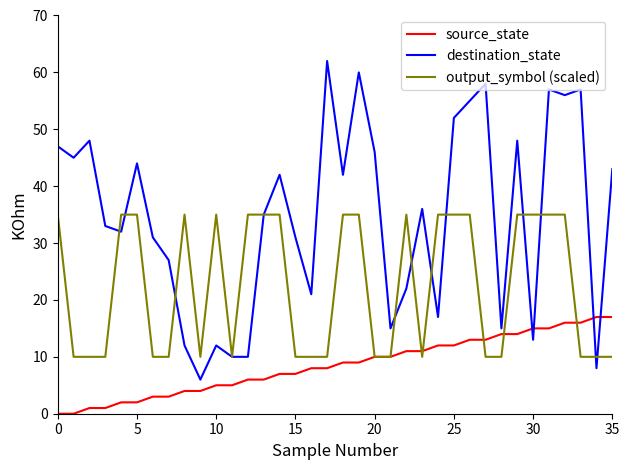

Which series has the largest range (max minus min)?

destination_state